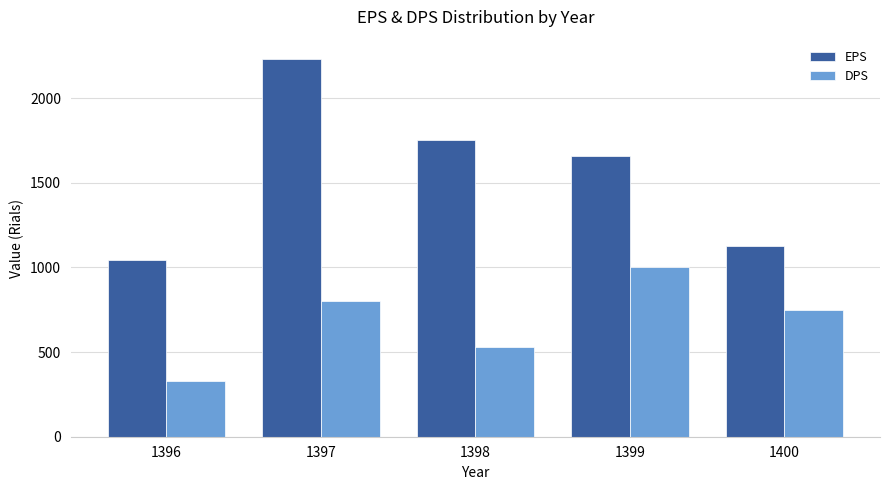

Which category has the lowest value across all series?

1396